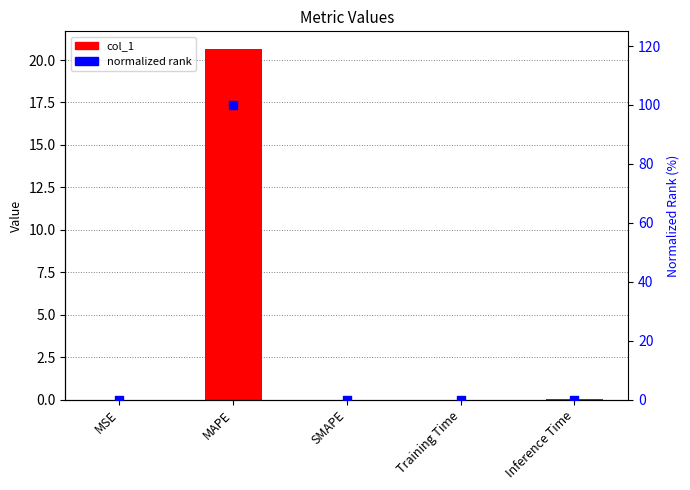

At which category is the sum across all series the highest?

MAPE